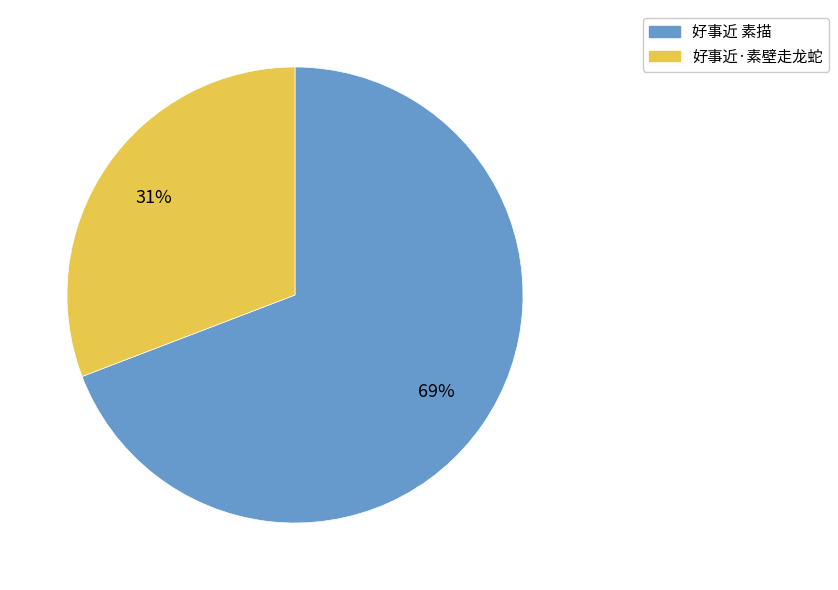

Which category has the biggest portion of the pie?

好事近 素描